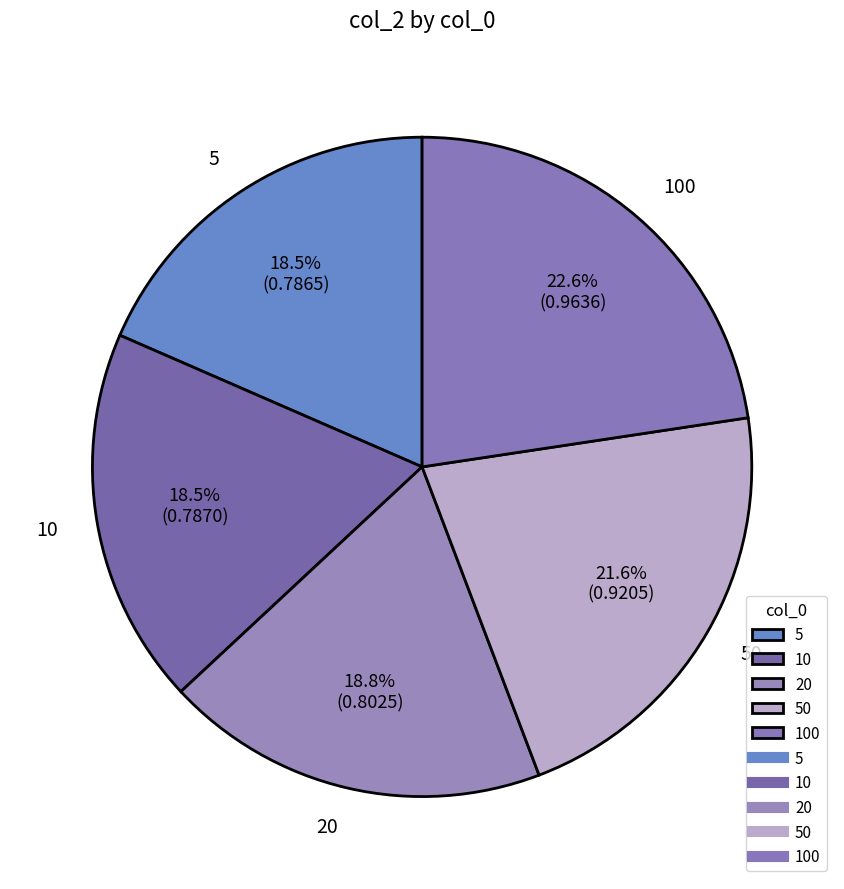

Which slice is the largest?

100